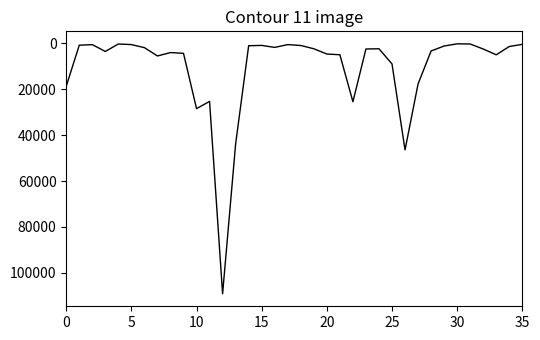

What is the greatest value displayed?

109135